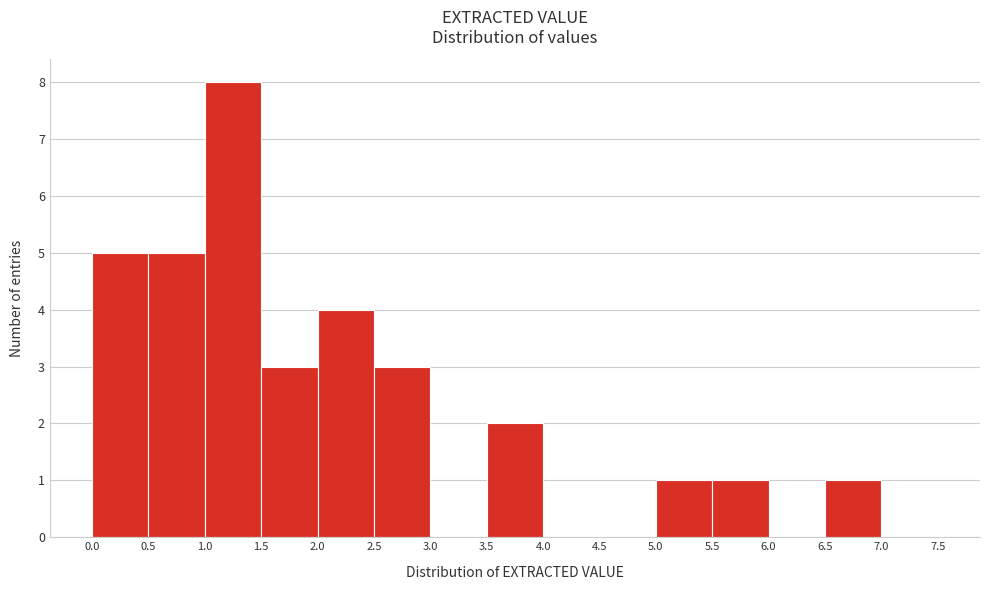

Over which range of the x-axis is the bar tallest?

1.0 to 1.5